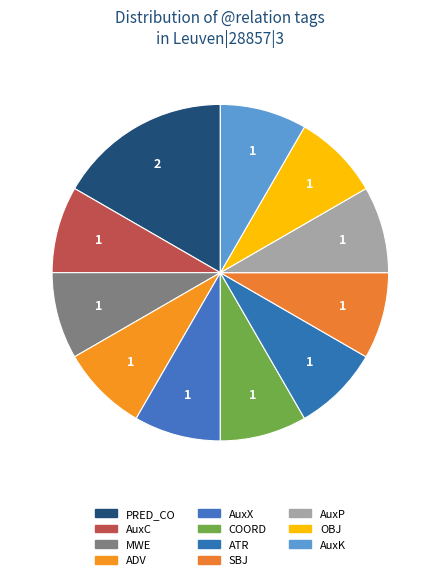

How many segments does this pie chart have?

11